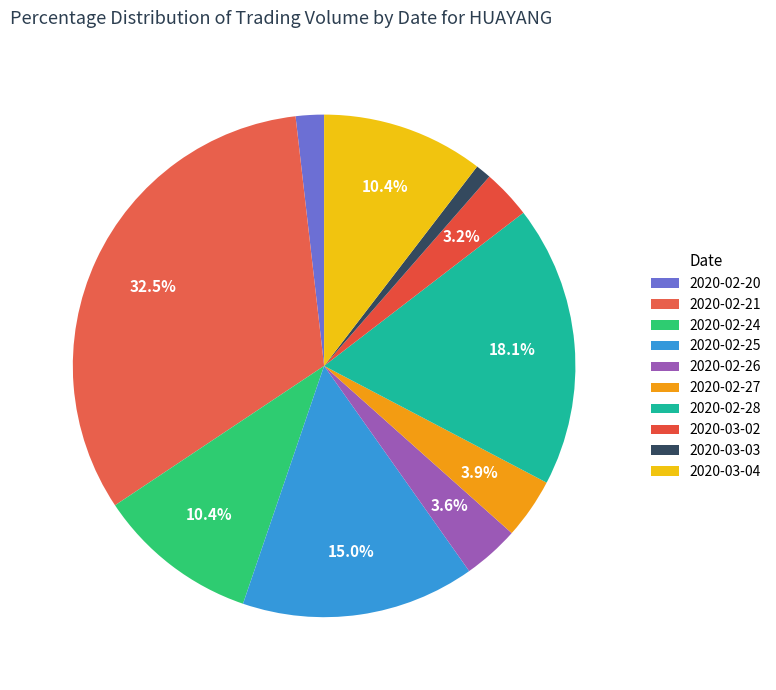

What is the ratio of the value at 2020-02-25 to the value at 2020-02-21?

0.5